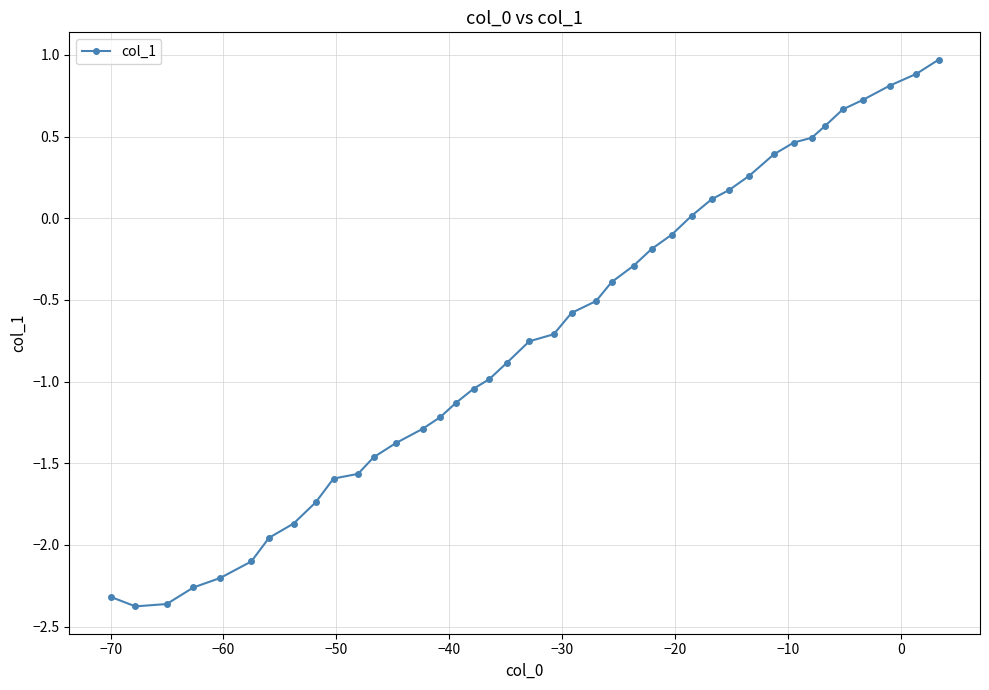

What is the sum of all values?

-28.7